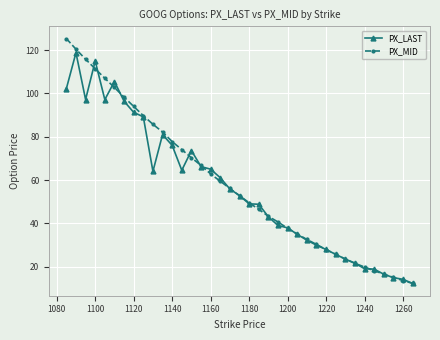

How many lines are shown in the chart?

2